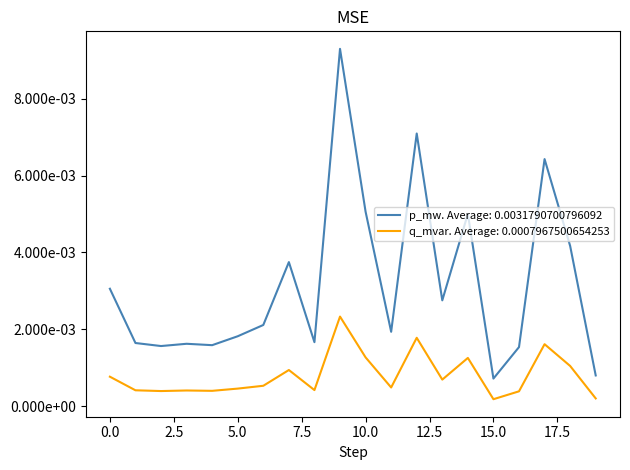

Does the chart display data point markers on the line(s)?

No